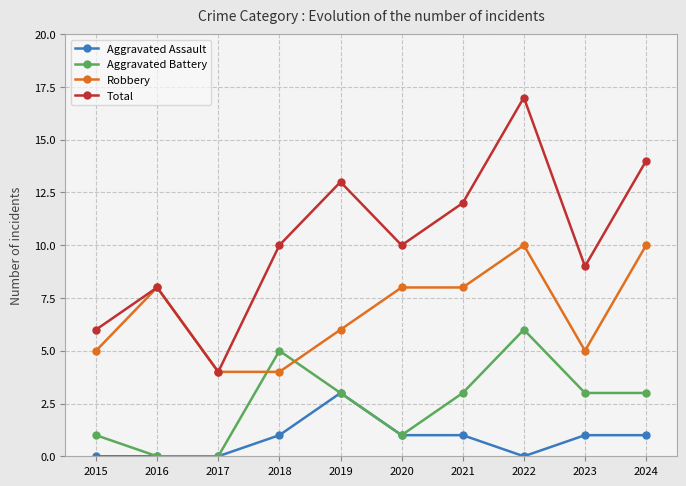

In Aggravated Battery, how many points are higher than both neighbors (excluding endpoints)?

2